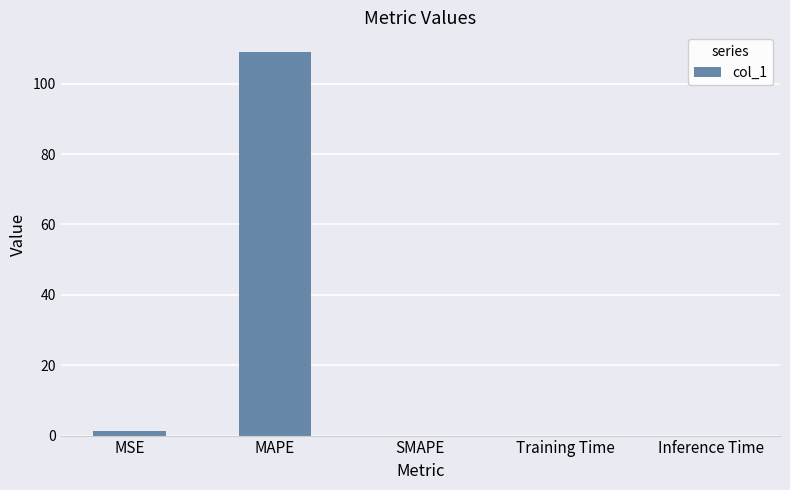

Which category has the highest value across all series?

MAPE